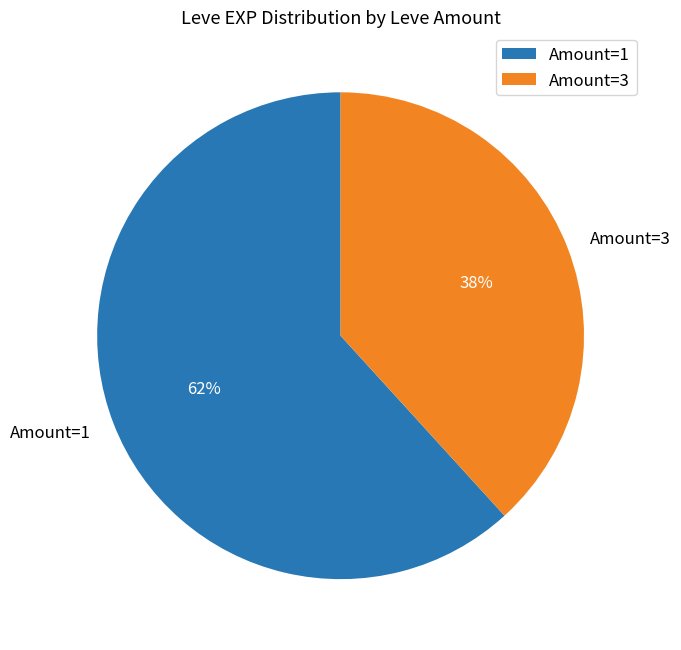

Is it true that Amount=3 is 30% of the pie?

False